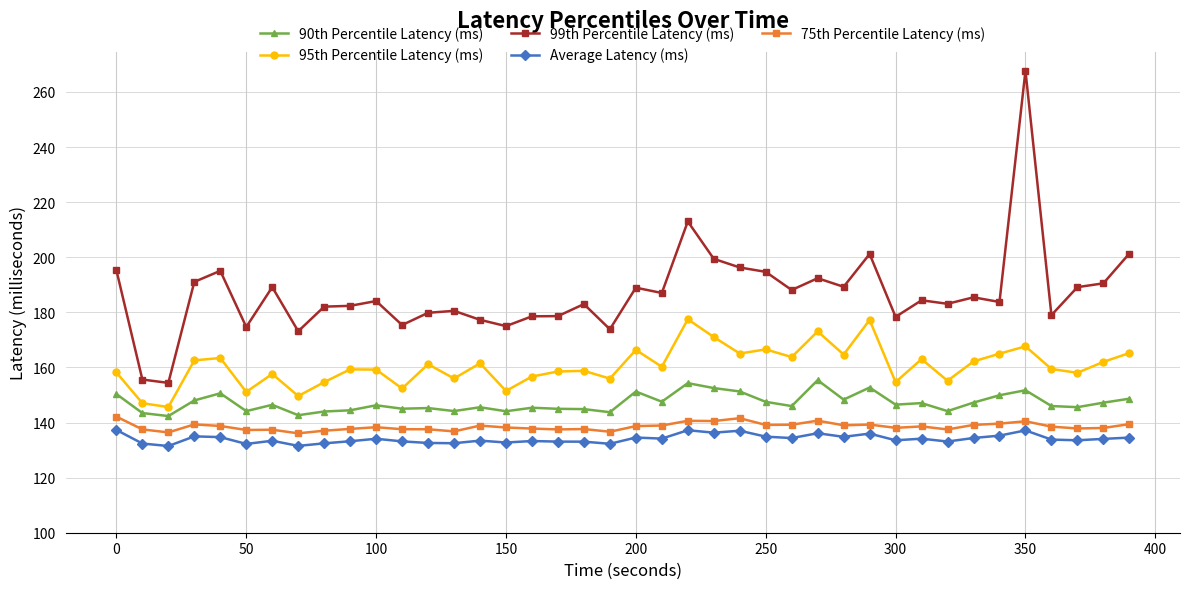

What is the difference between the maximum and second lowest values in the 99th Percentile Latency (ms) series?

112.1